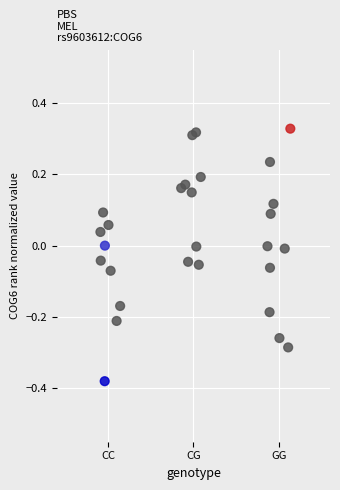

What is the range of Y values (max minus min)?

0.7